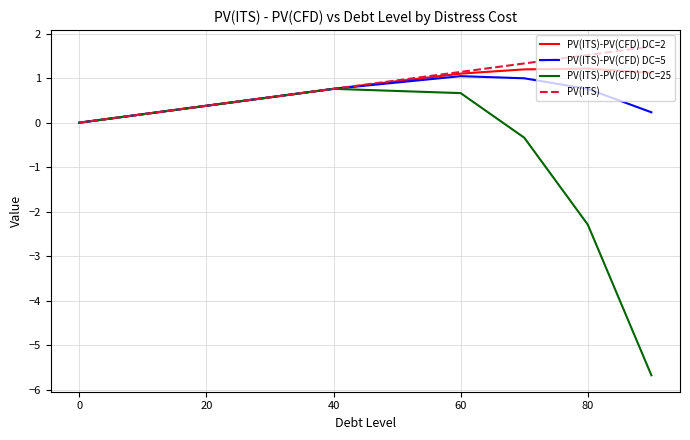

Which series has the largest total across all categories?

PV(ITS)